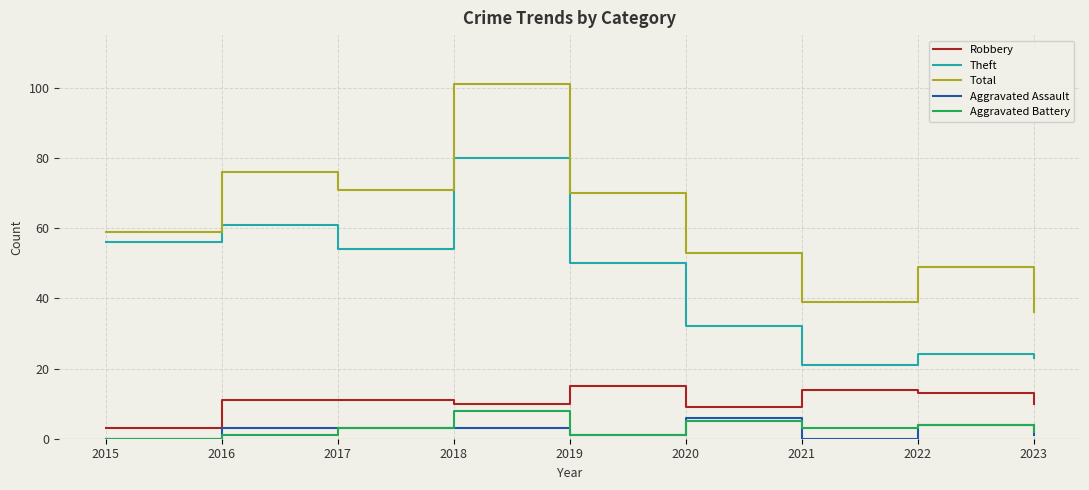

The Theft series shows 123 at 2018. True or false?

False